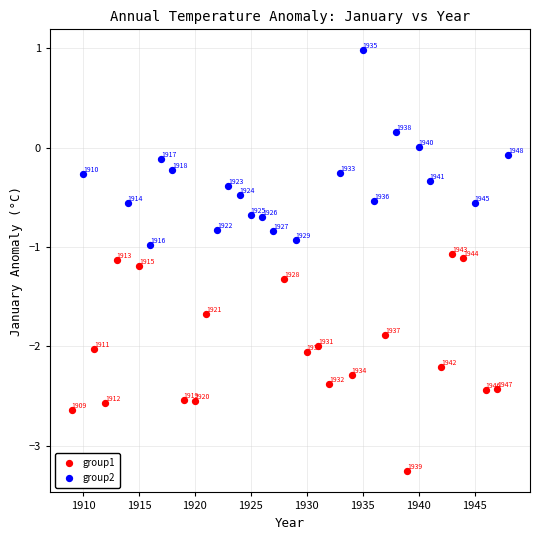

Which series reaches the maximum Y coordinate?

group2